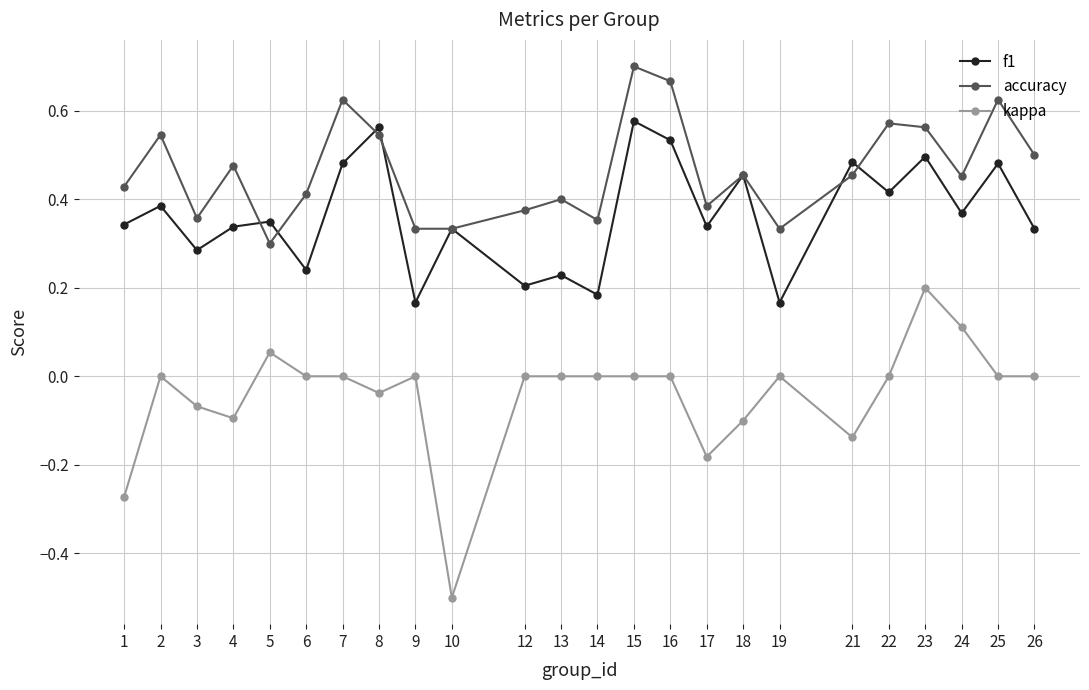

Which series has the largest range (max minus min)?

kappa